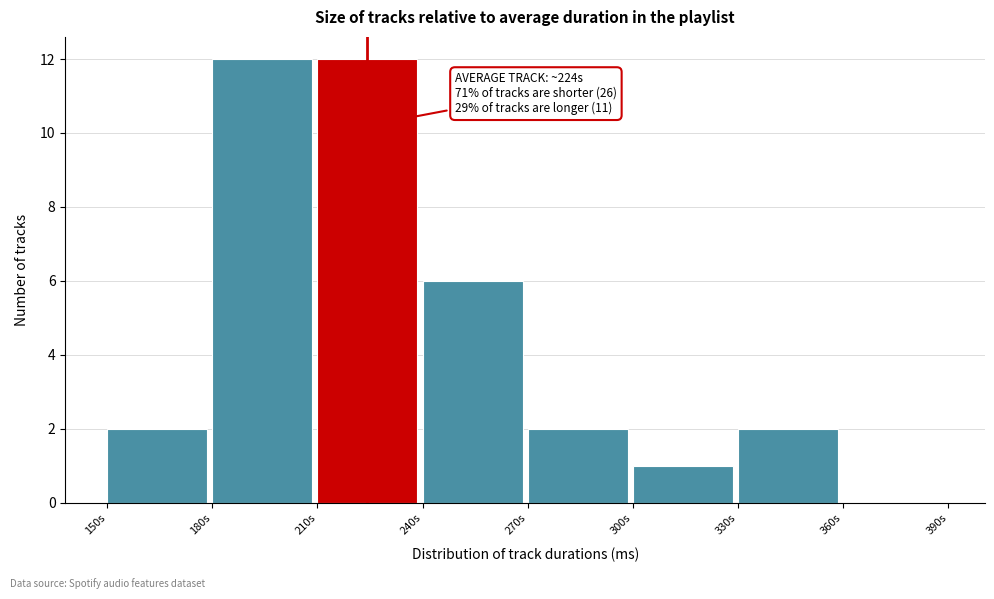

Reading left to right, extract all data points from this chart.

150s=2	180s=12	210s=12	240s=6	270s=2	300s=1	330s=2	360s=0